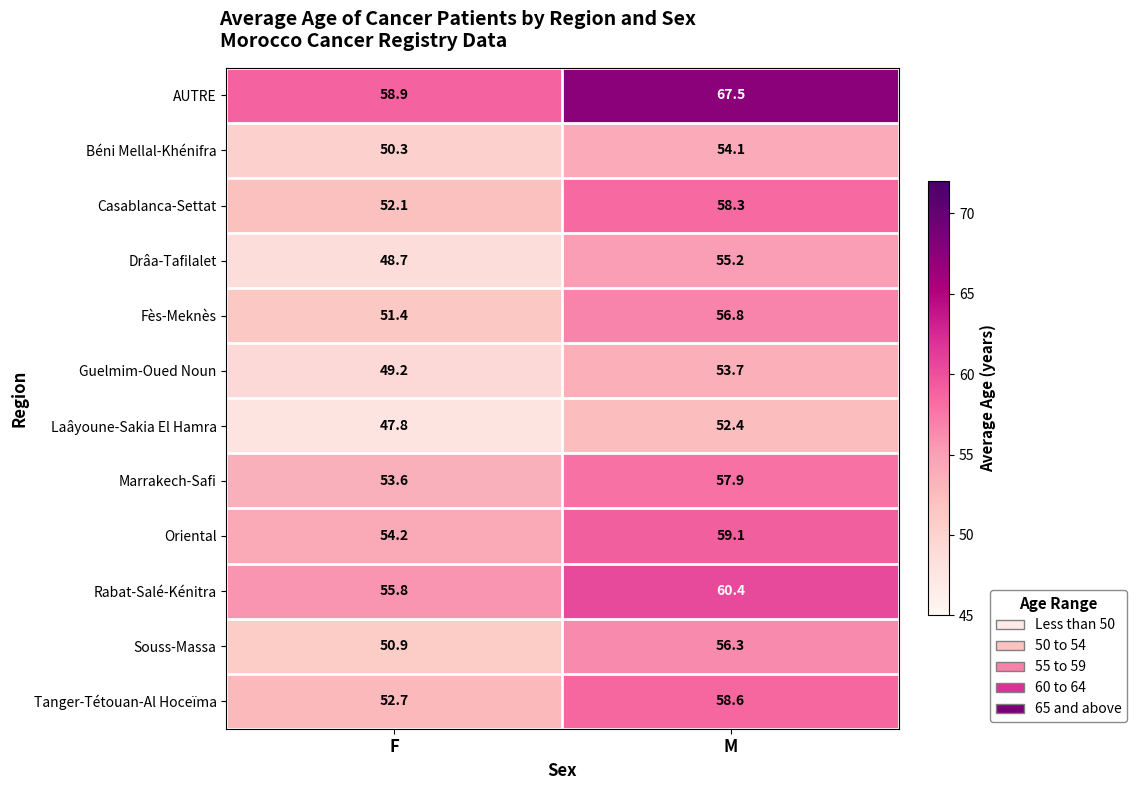

What is the difference between the highest and lowest values at F?

11.1